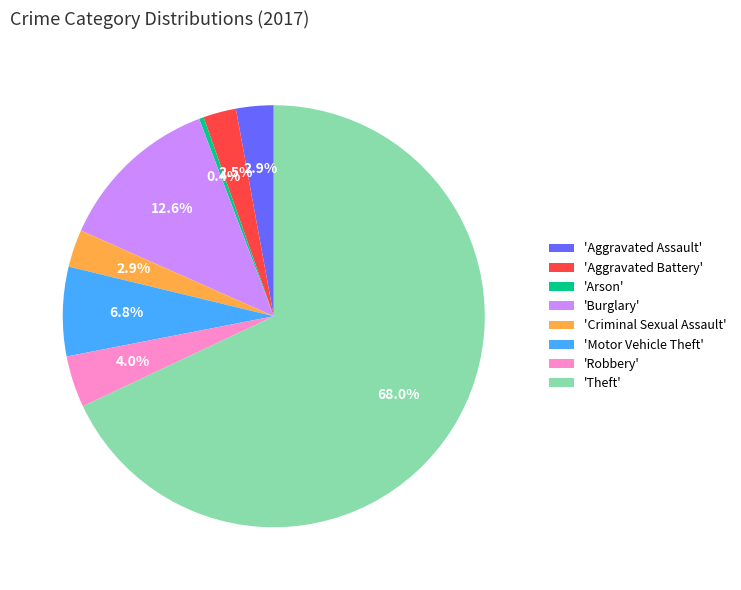

Do 'Criminal Sexual Assault' and 'Robbery' together represent more than half of the pie?

No